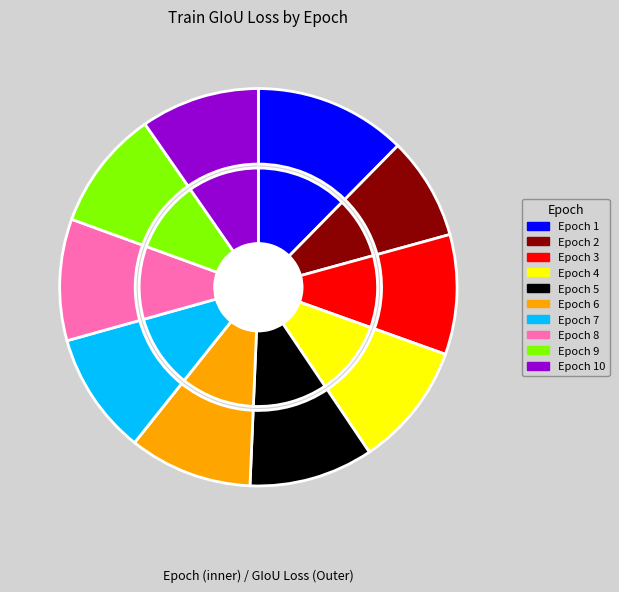

How many segments does this pie chart have?

10